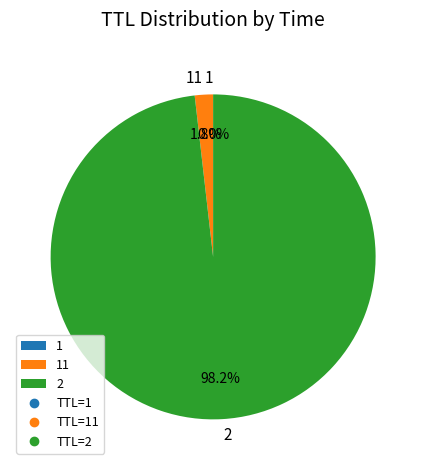

Is it true that 2 is 98% of the pie?

True